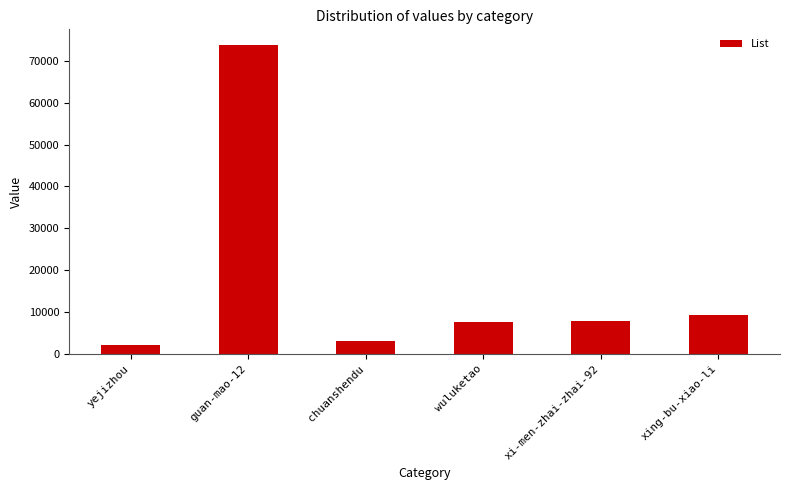

What is the greatest value displayed?

73820